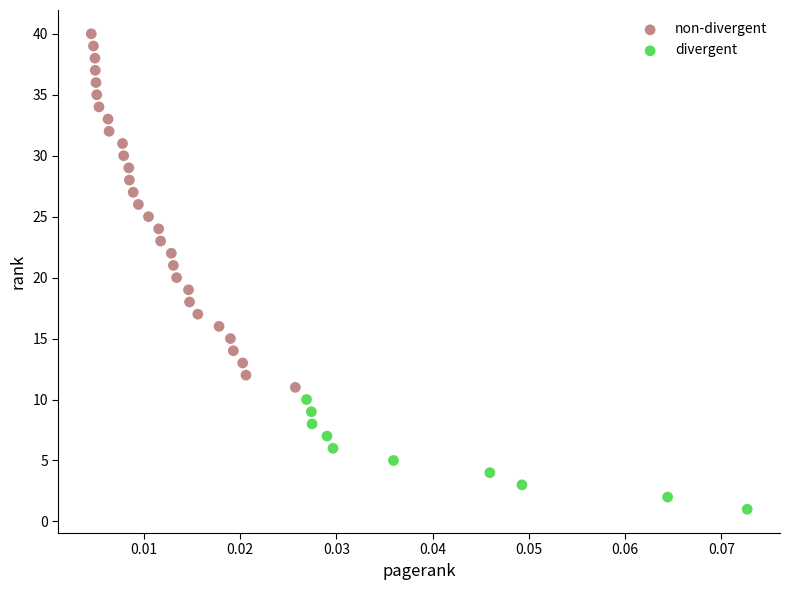

What are all the series names shown in the legend?

non-divergent, divergent